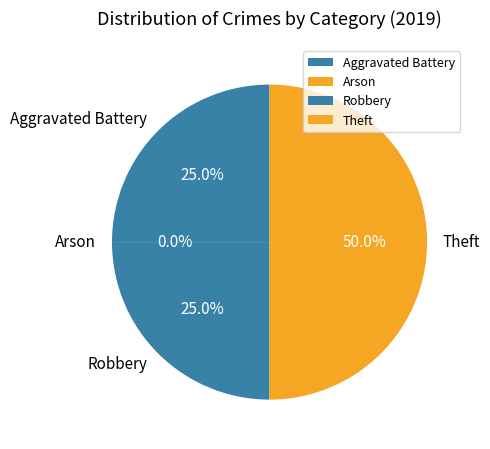

To the nearest percent, what is the difference between the largest and smallest slice percentages?

50%